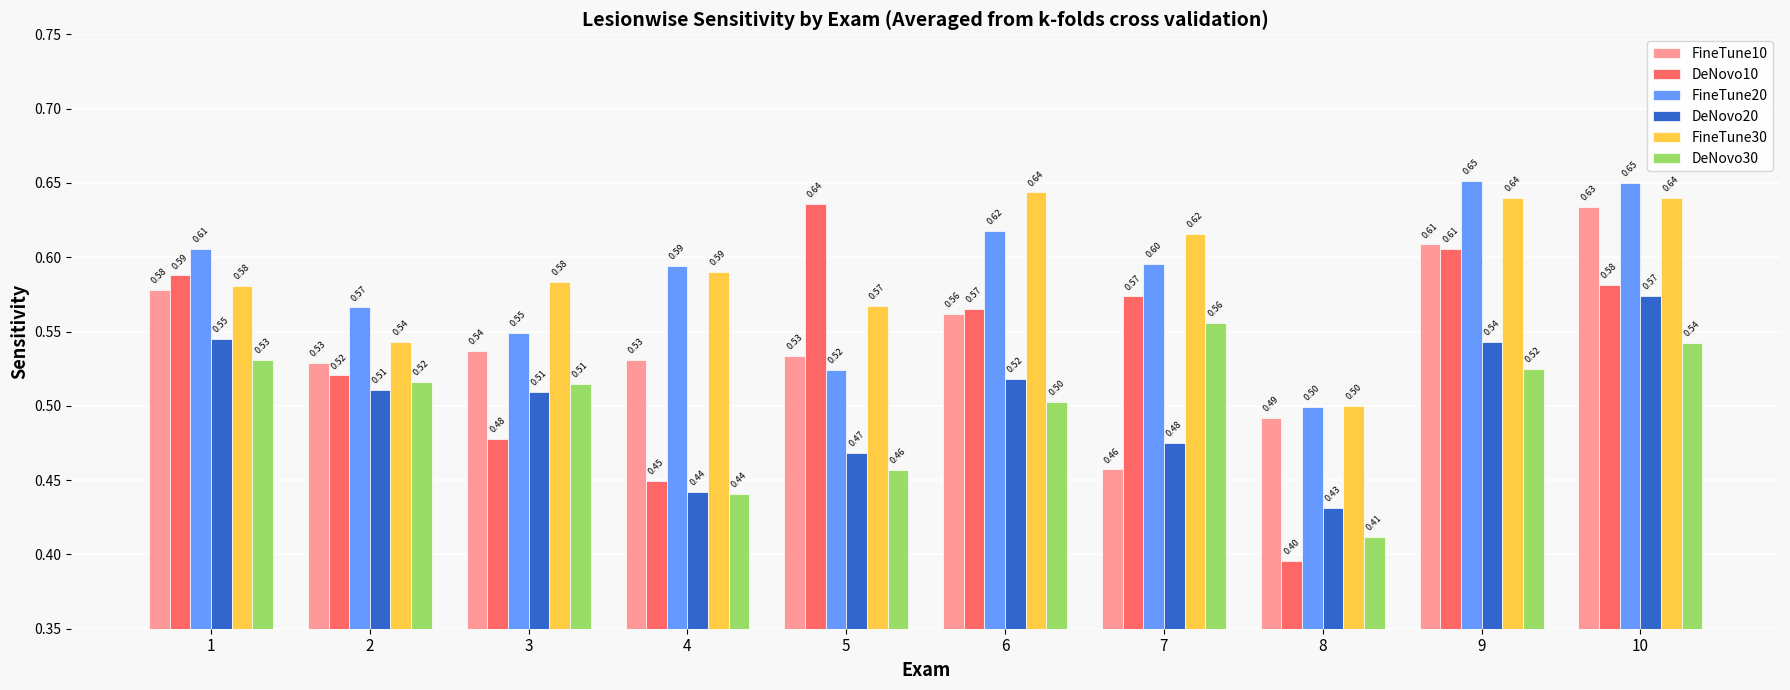

What is the sum of all DeNovo10 values?

5.4